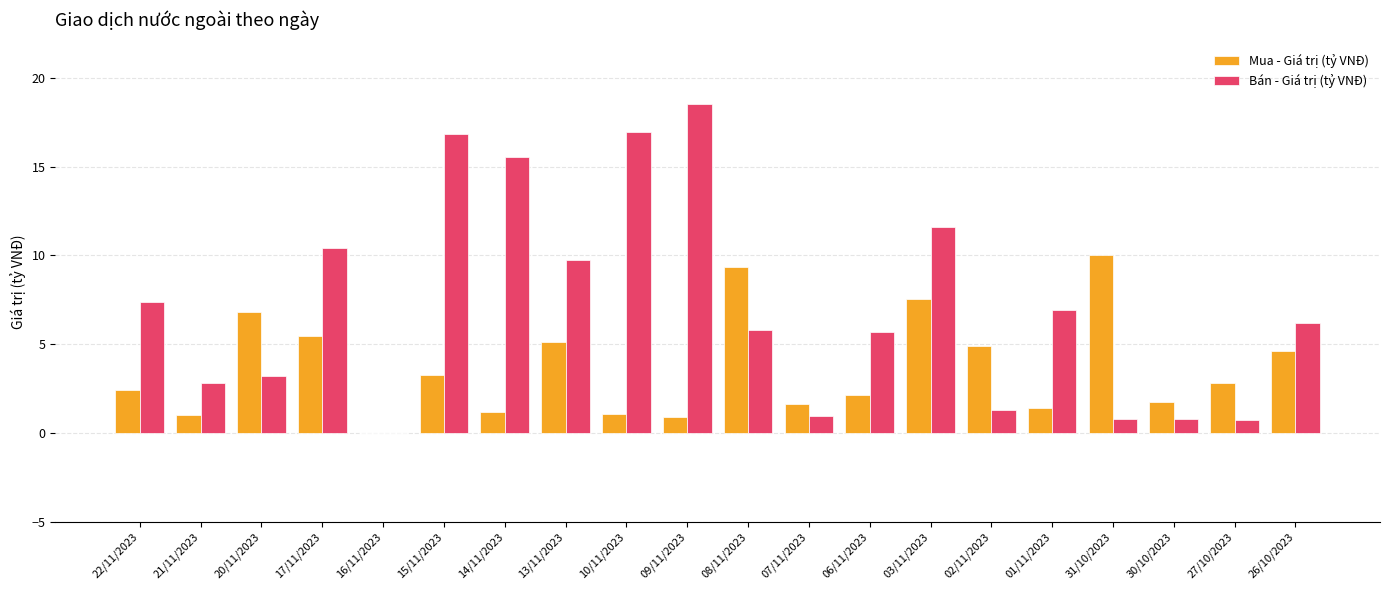

Which category has the highest value across all series?

09/11/2023